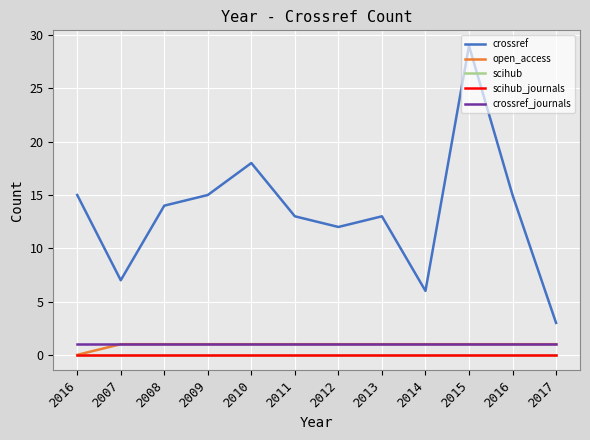

True or false: scihub and open_access cross at least once.

False